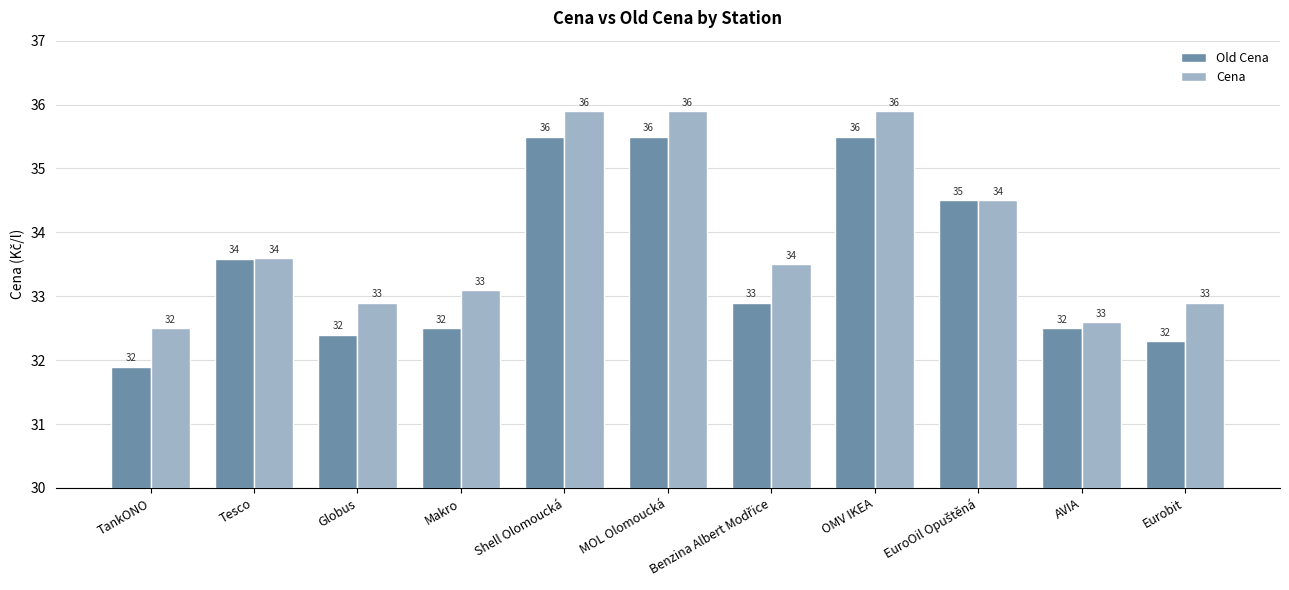

What value does the Old Cena series have at Makro?

32.5